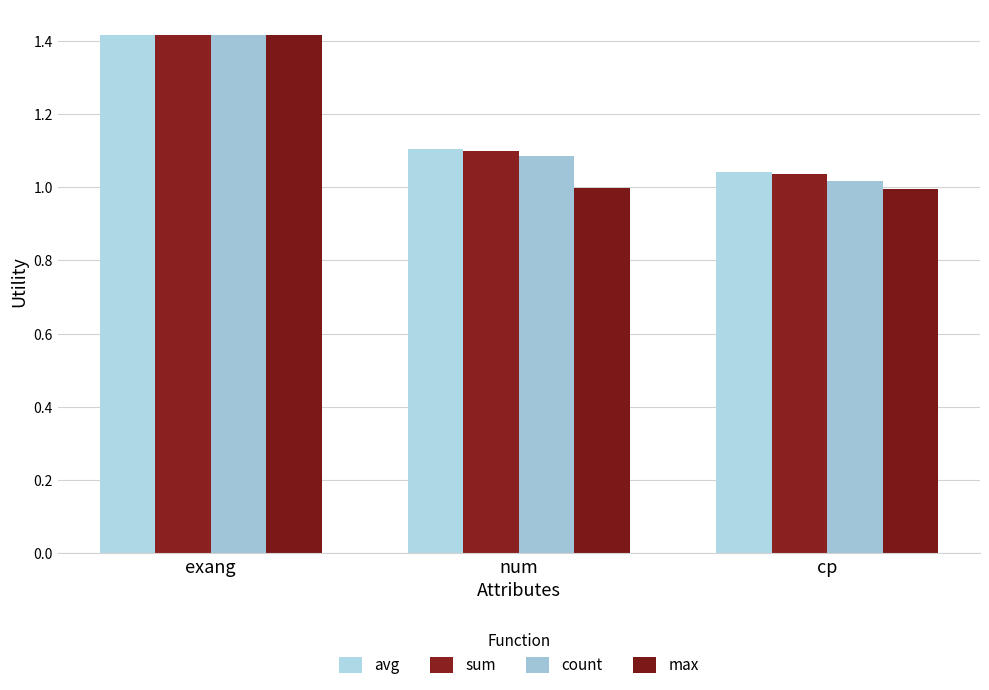

List the labels in order of count value, largest first.

exang, num, cp